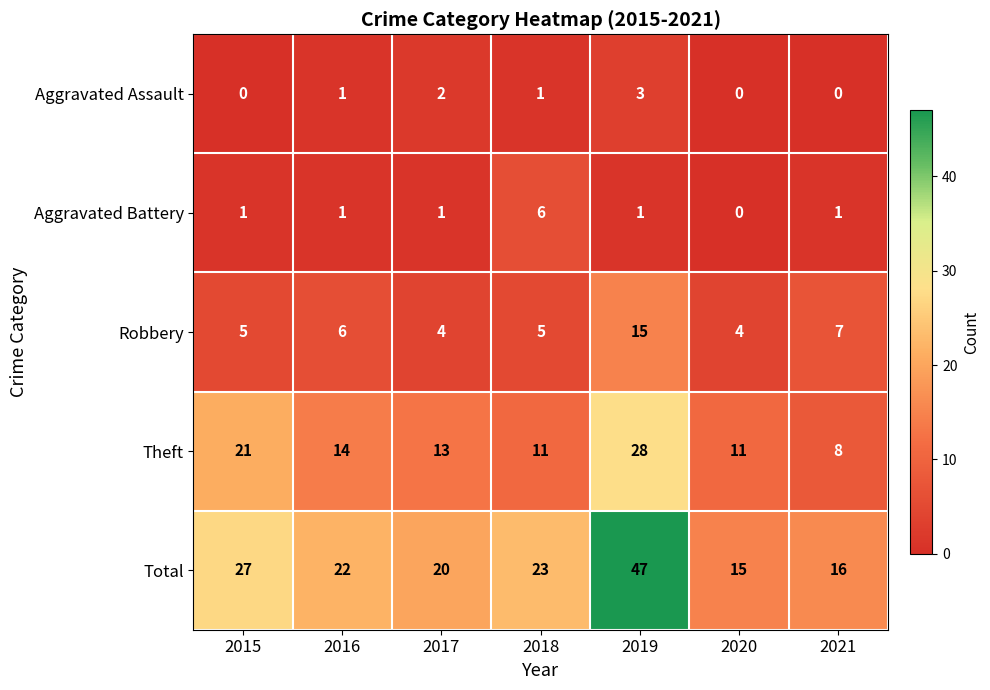

What is the sum of all Robbery values?

46